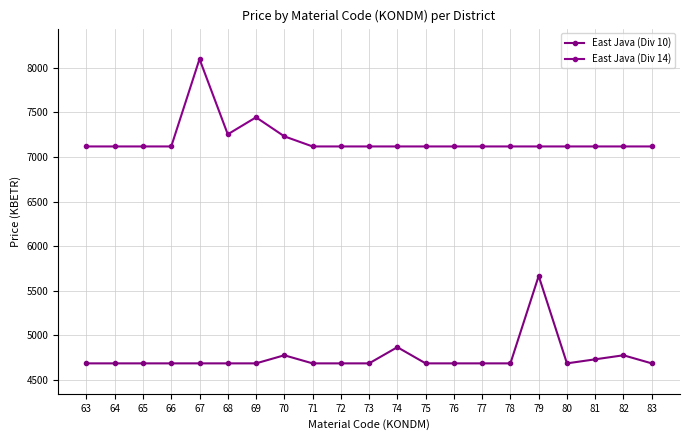

What is the difference between the East Java (Div 10) values at 72 and 70?

90.7